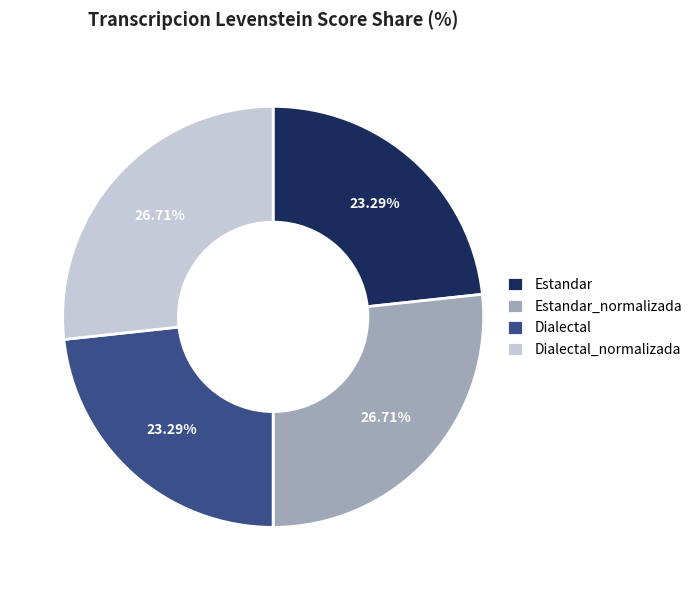

Is there any slice that represents more than half of the pie?

No